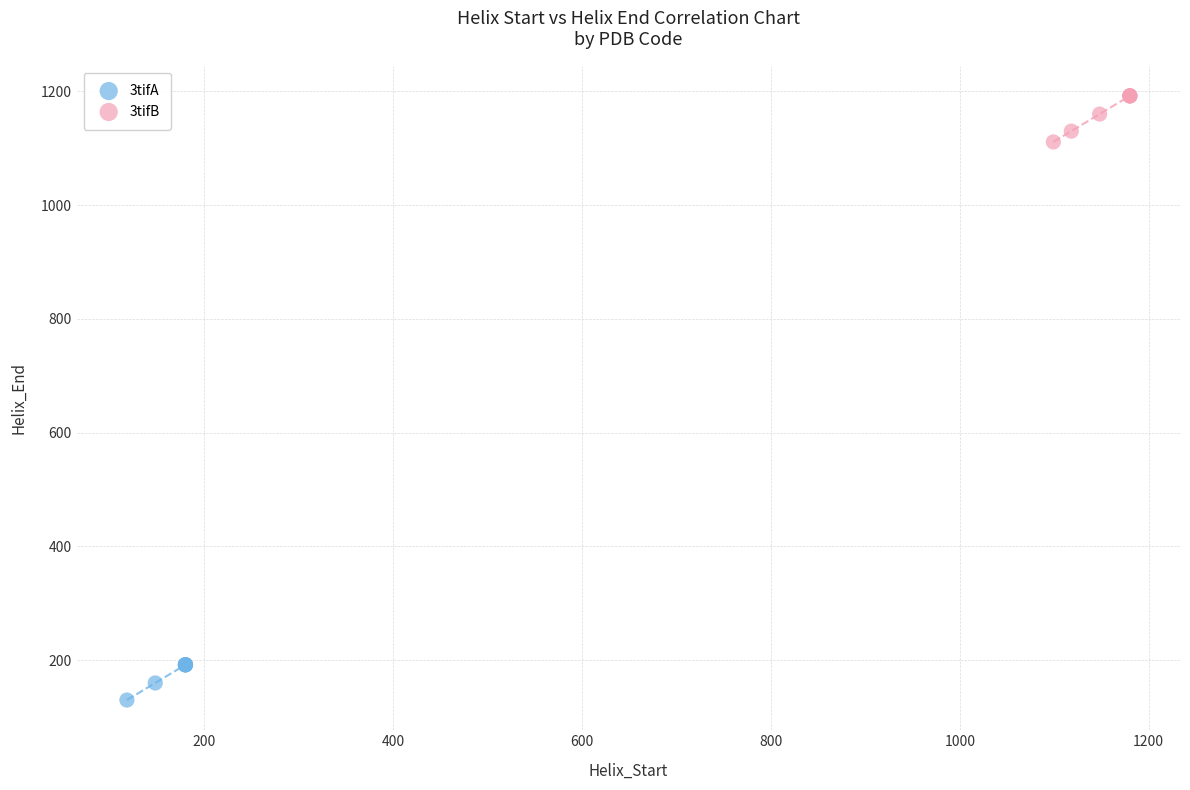

Which series reaches the maximum Y coordinate?

3tifB